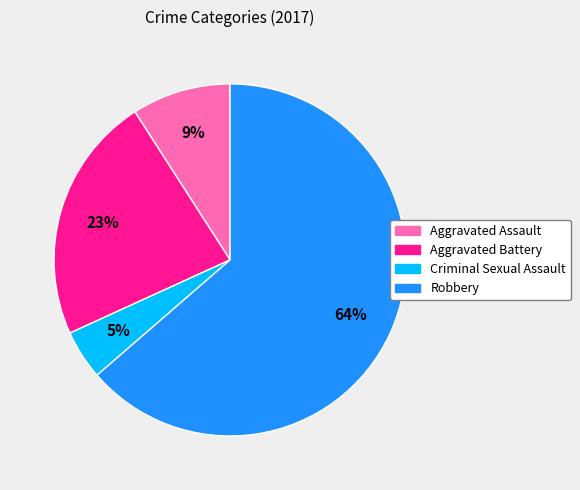

Is the sum of Robbery and Aggravated Assault greater than half?

Yes